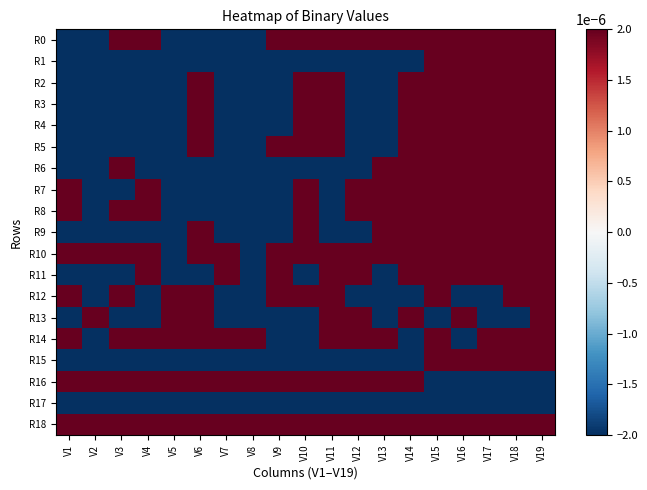

At which label does R11 reach its minimum?

V1